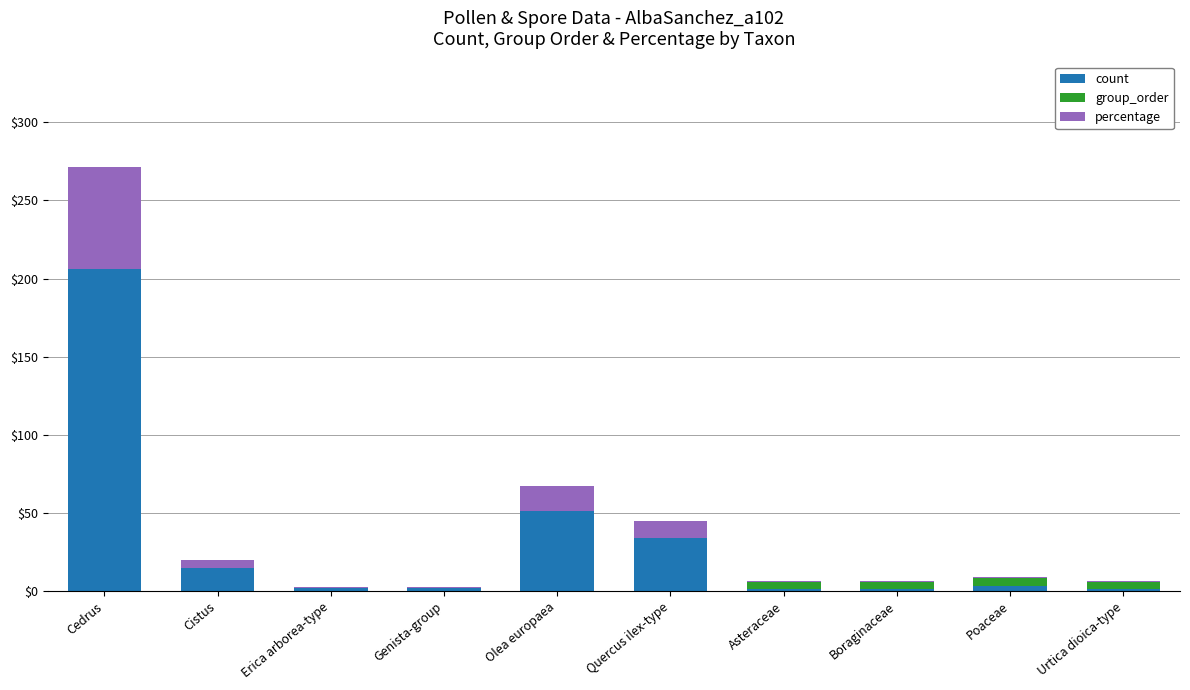

What is the difference between the count values at Cistus and Erica arborea-type?

13.0